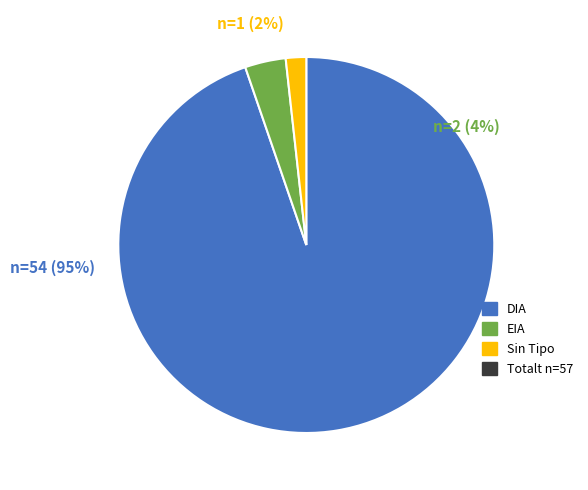

To the nearest percent, what portion does  represent?

4%